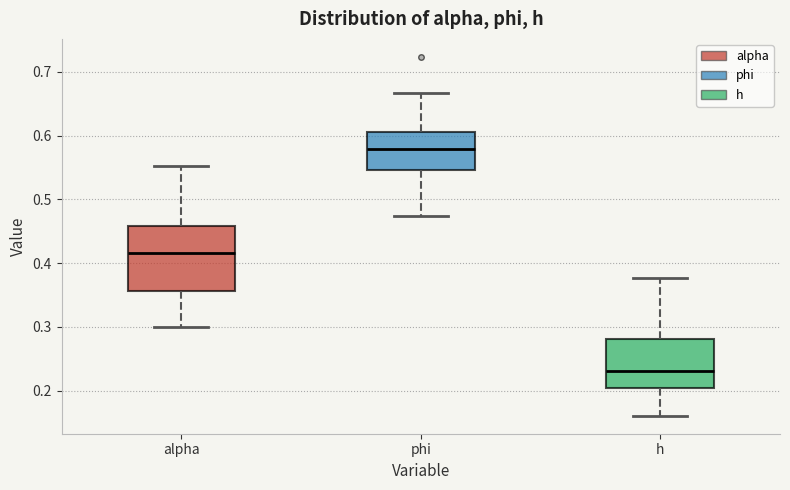

Where is the lower edge of the box for phi on the y-axis? The values are not printed on the chart, so give them approximately, as read against the axis.

0.55